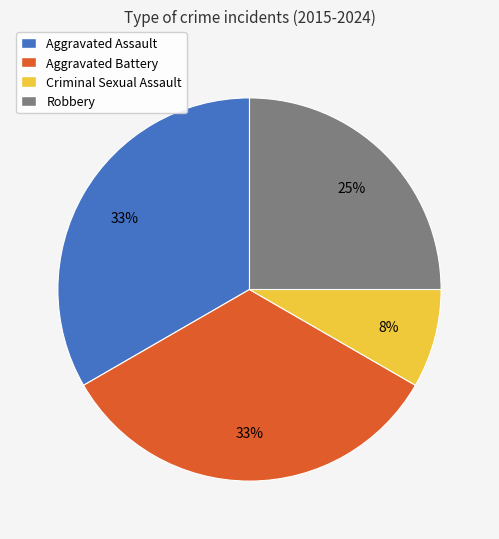

Is it true that Aggravated Battery is 24% of the pie?

False